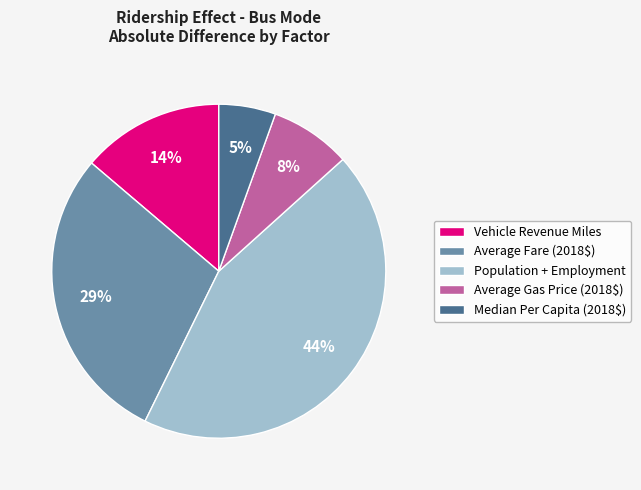

What percentage is the Population + Employment slice, to the nearest percent?

44%